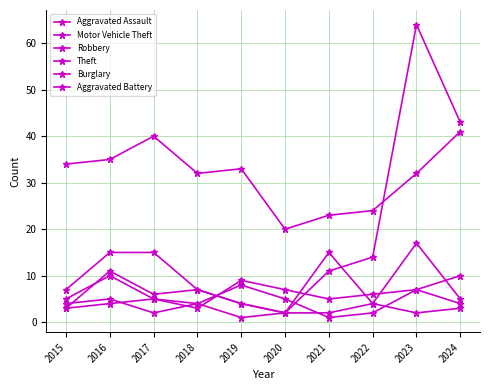

How many values in the Aggravated Assault series are below 5?

5